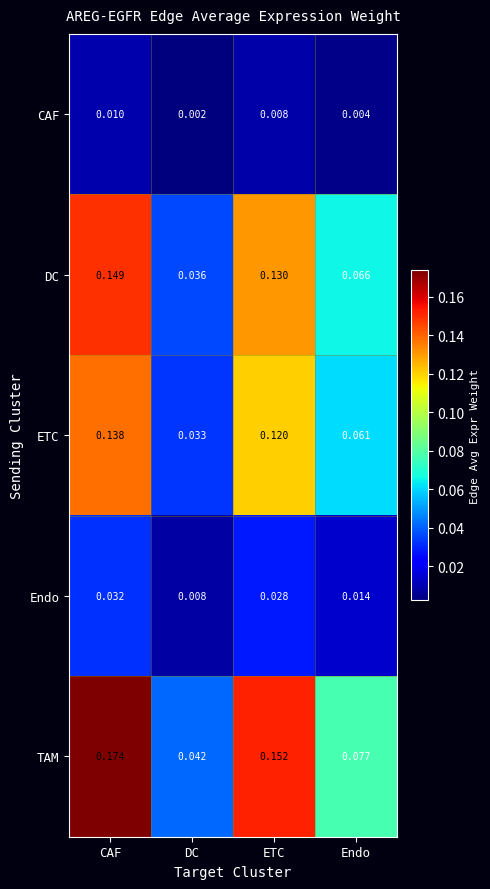

At which label does DC reach its peak?

CAF